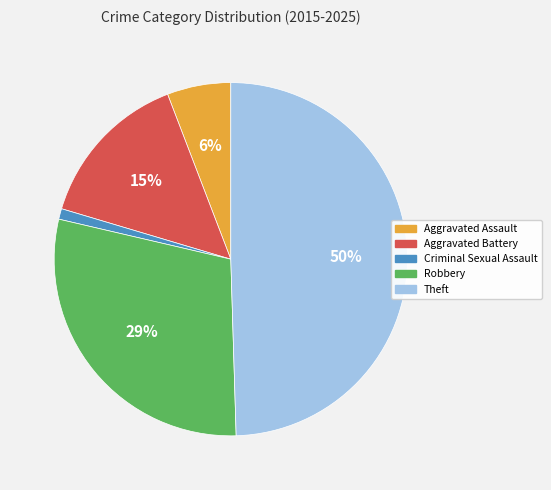

To the nearest percent, what portion does Aggravated Assault represent?

6%